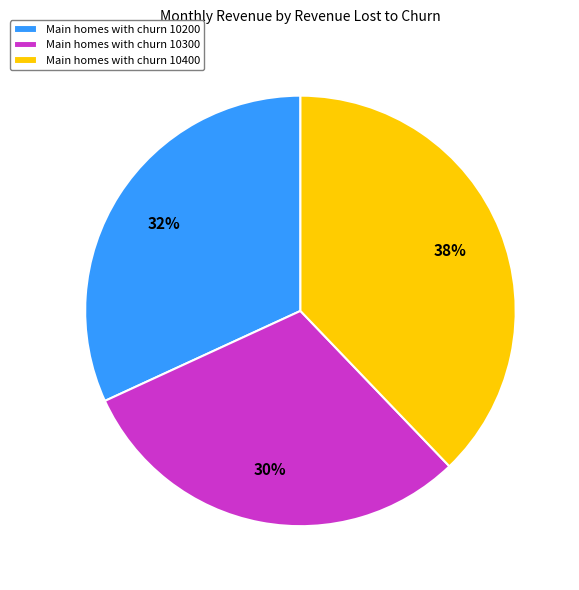

What is the ratio of the value at Main homes with churn 10300 to the value at Main homes with churn 10400?

0.8